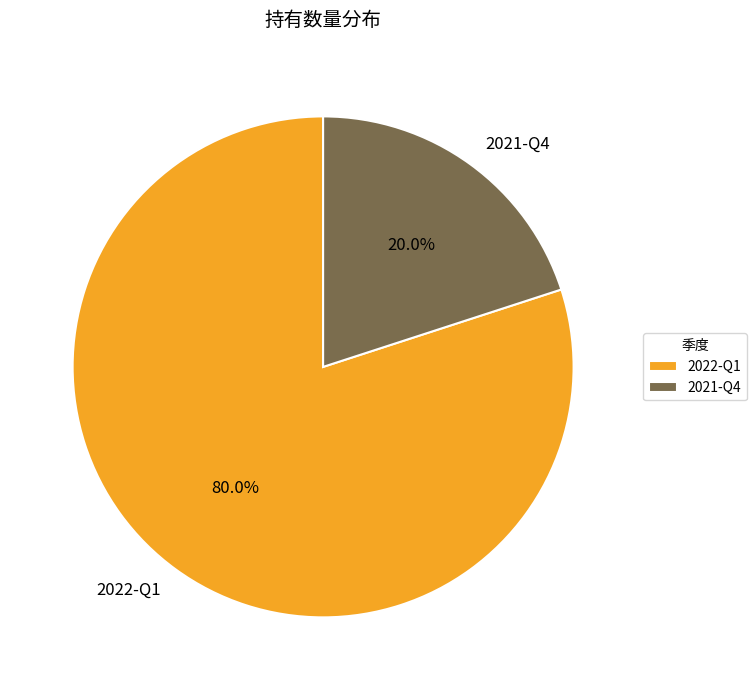

How many slices are in this pie chart?

2